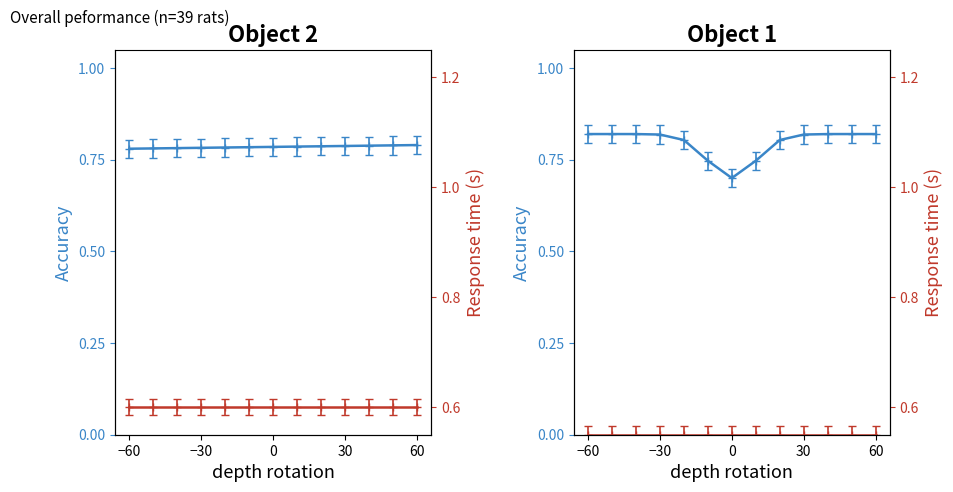

True or false: Accuracy has a value of 0.2 at 10.

False